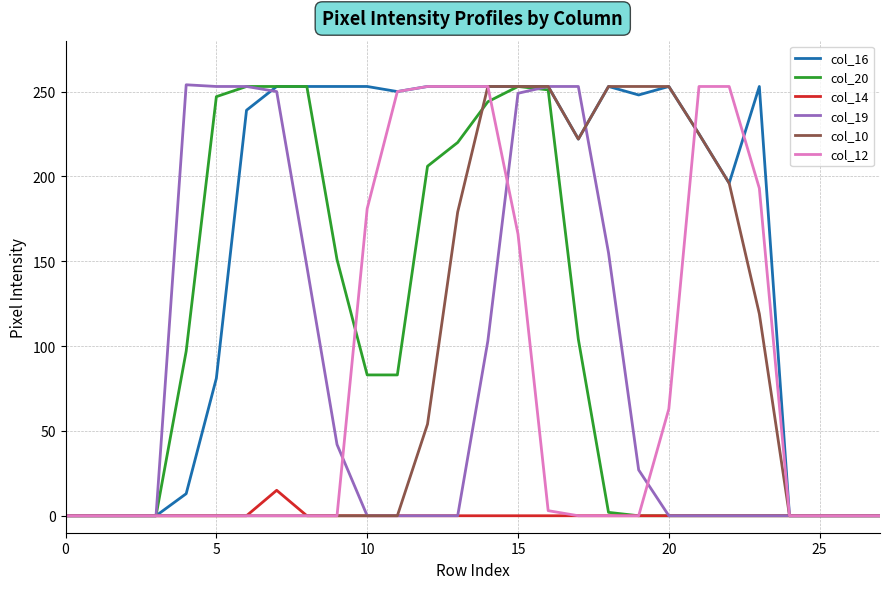

What is the maximum value for col_10?

253